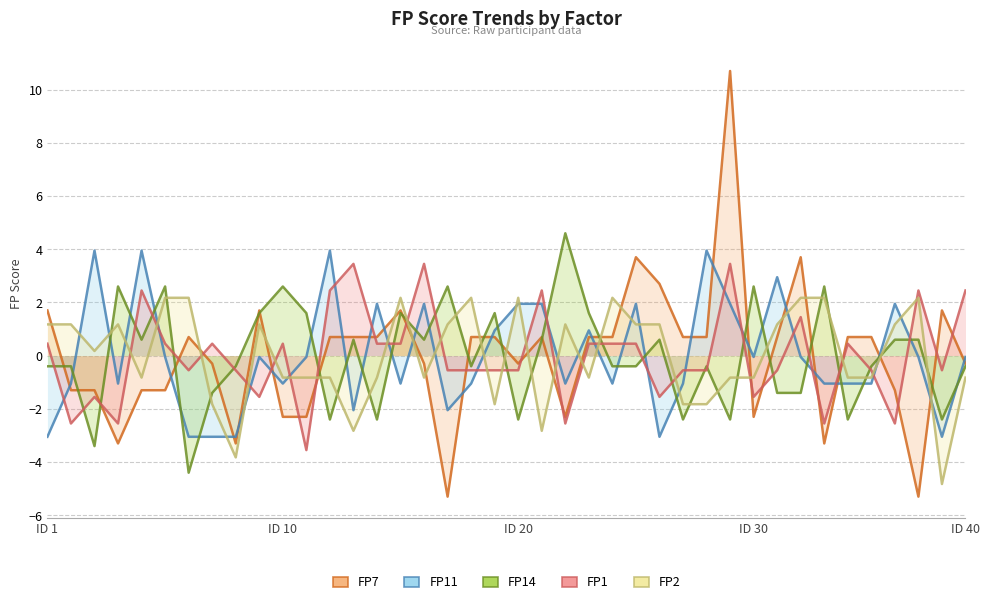

List the series in order of their peak value, highest first.

FP7, FP14, FP11, FP1, FP2